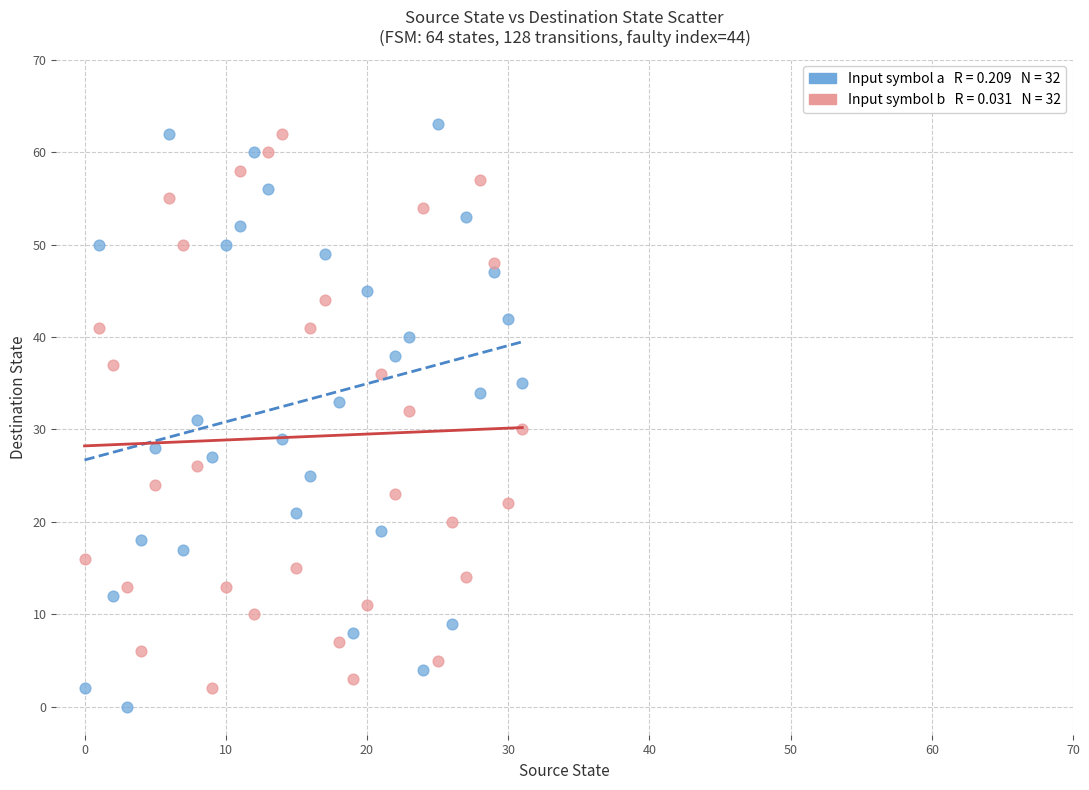

Across all data points, what is the range of Y values (max minus min)?

63